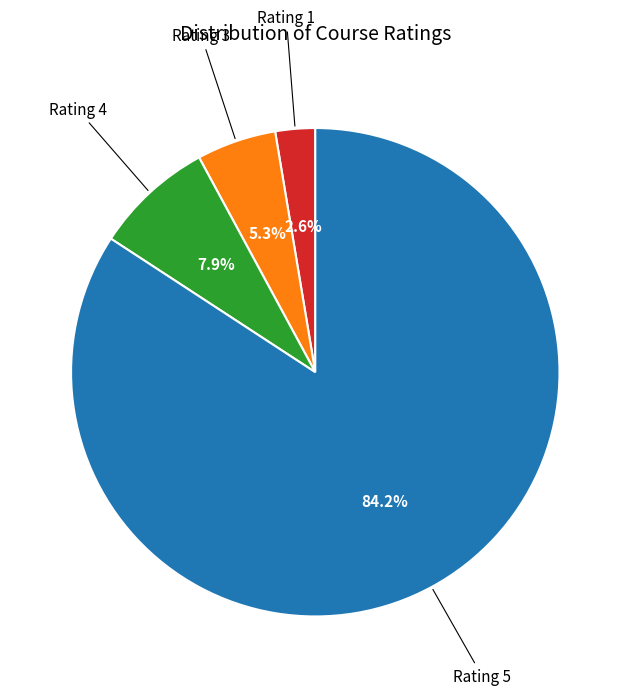

What is the smallest slice in the pie chart?

Rating 1